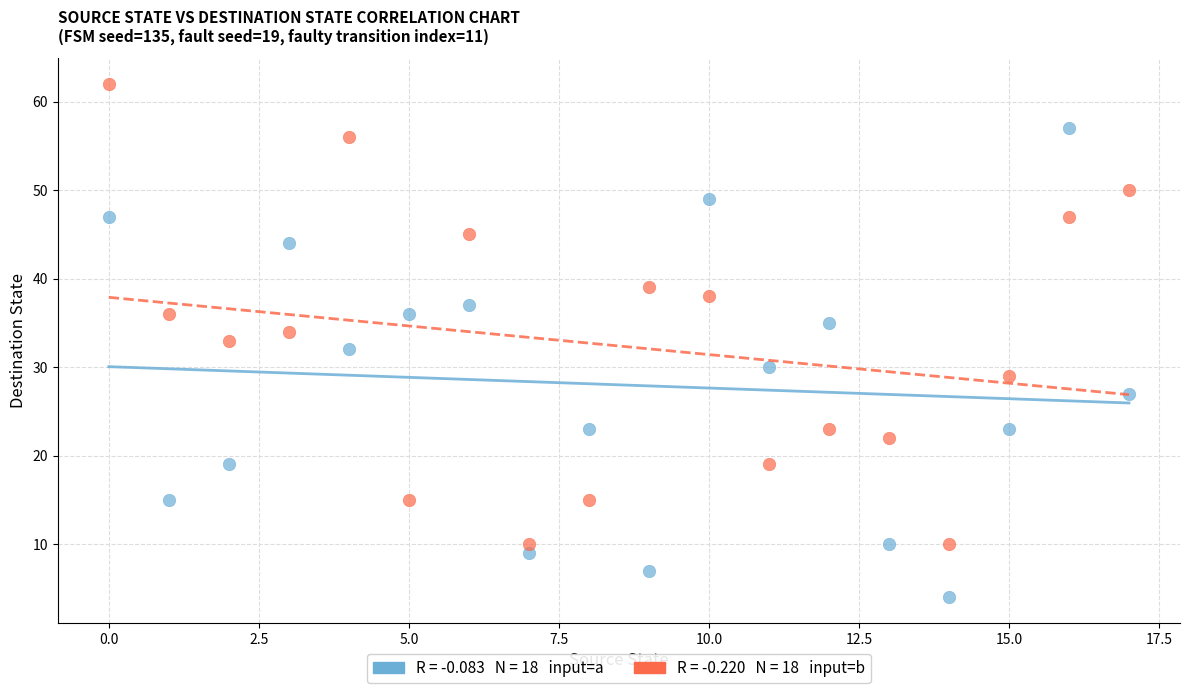

Across all data points, what is the range of Y values (max minus min)?

58